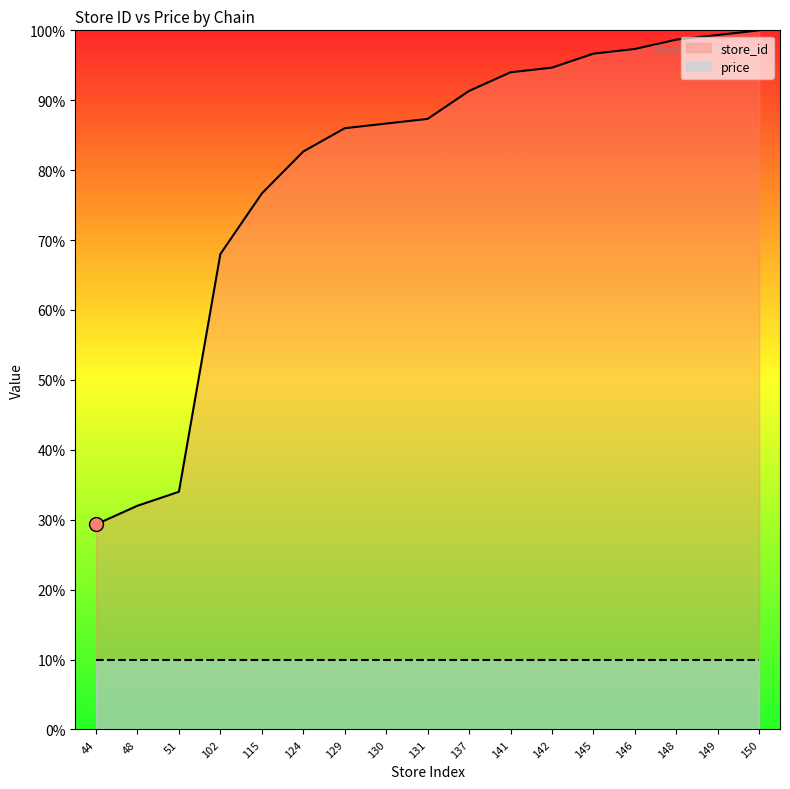

The value at 149 is 144.1. True or false?

False